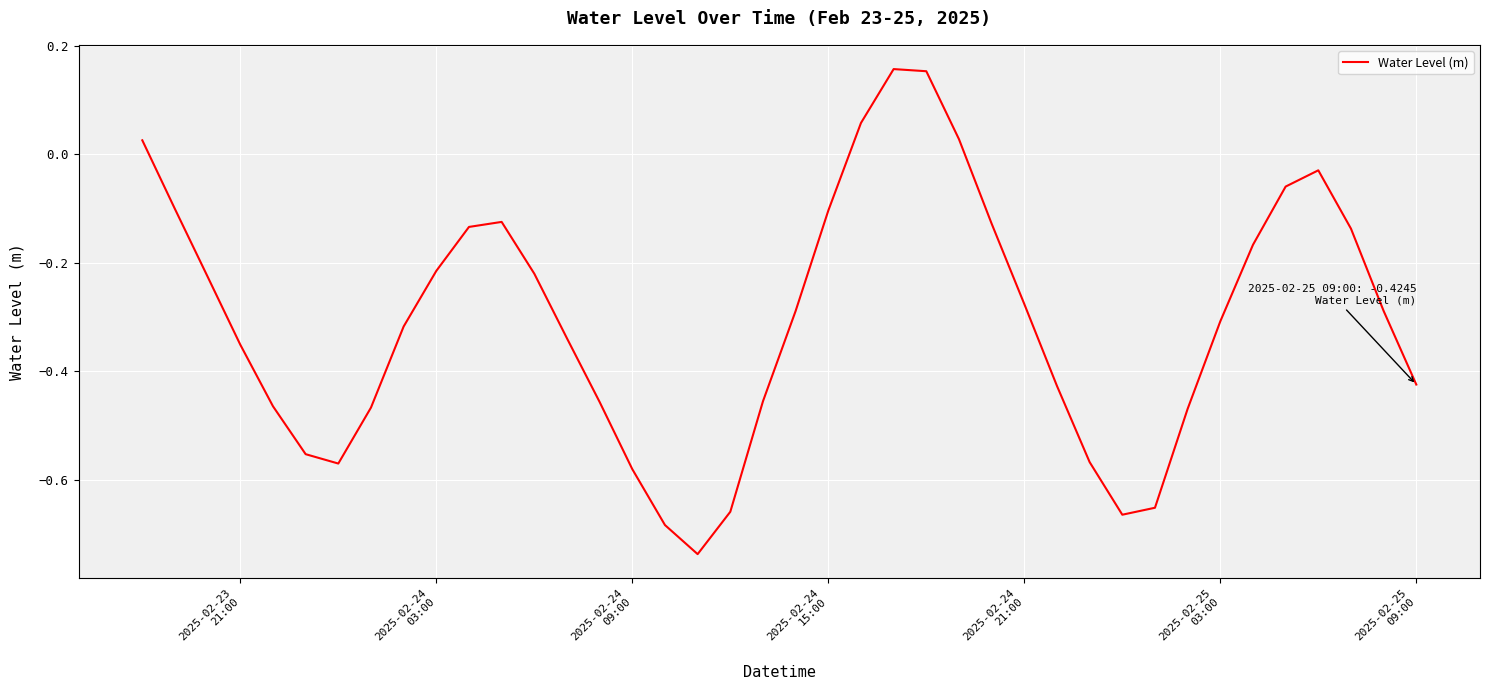

What is the sum of all values?

-12.2